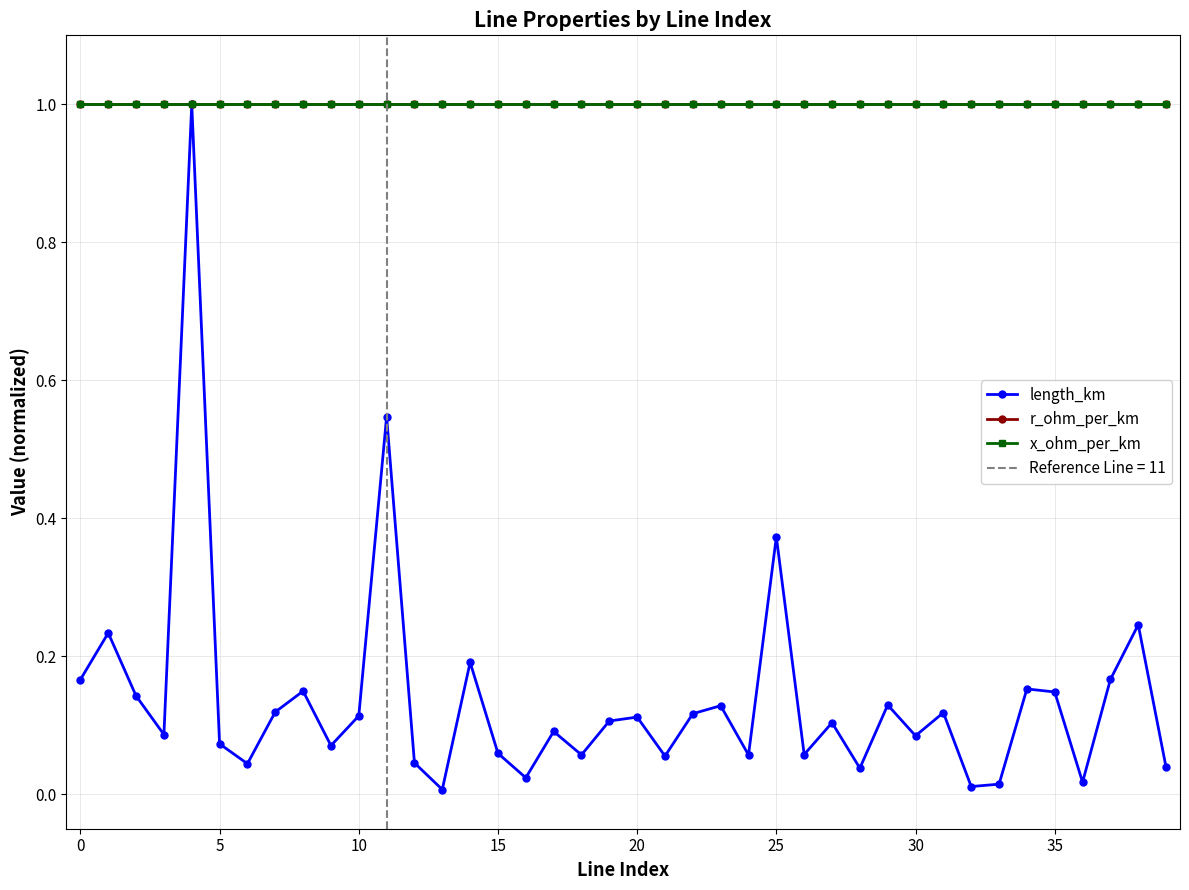

What is the spread (max minus min) of values at 20?

0.9